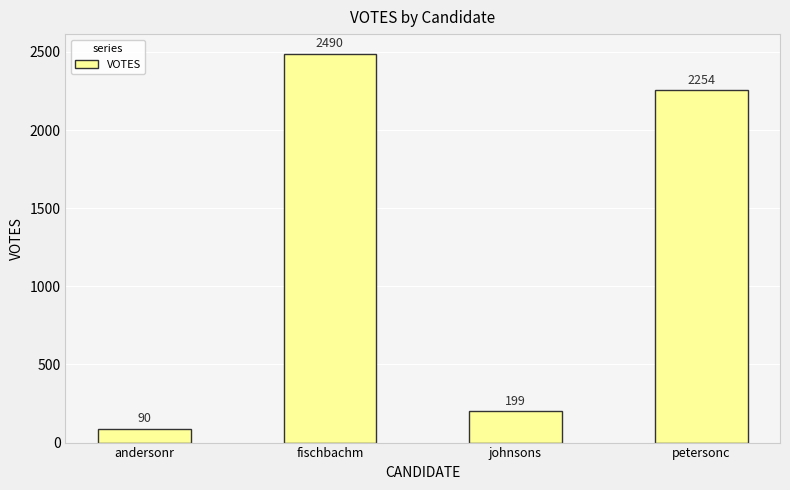

What is the value of the 1st bar from the left?

90